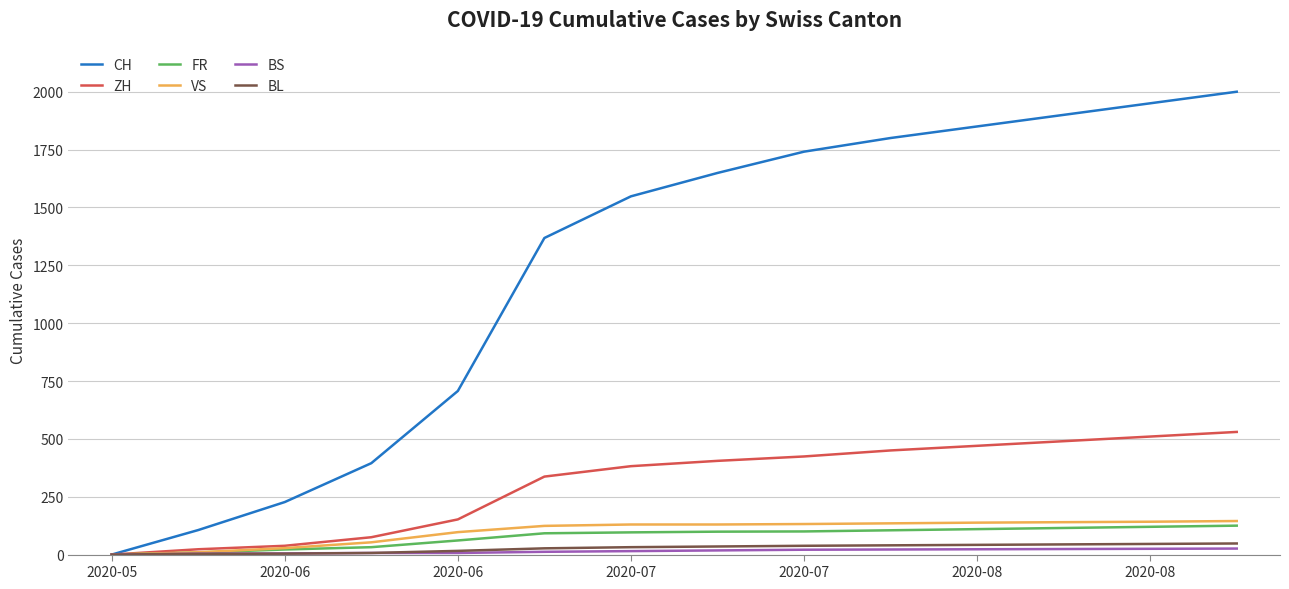

How many values in ZH are above zero?

13